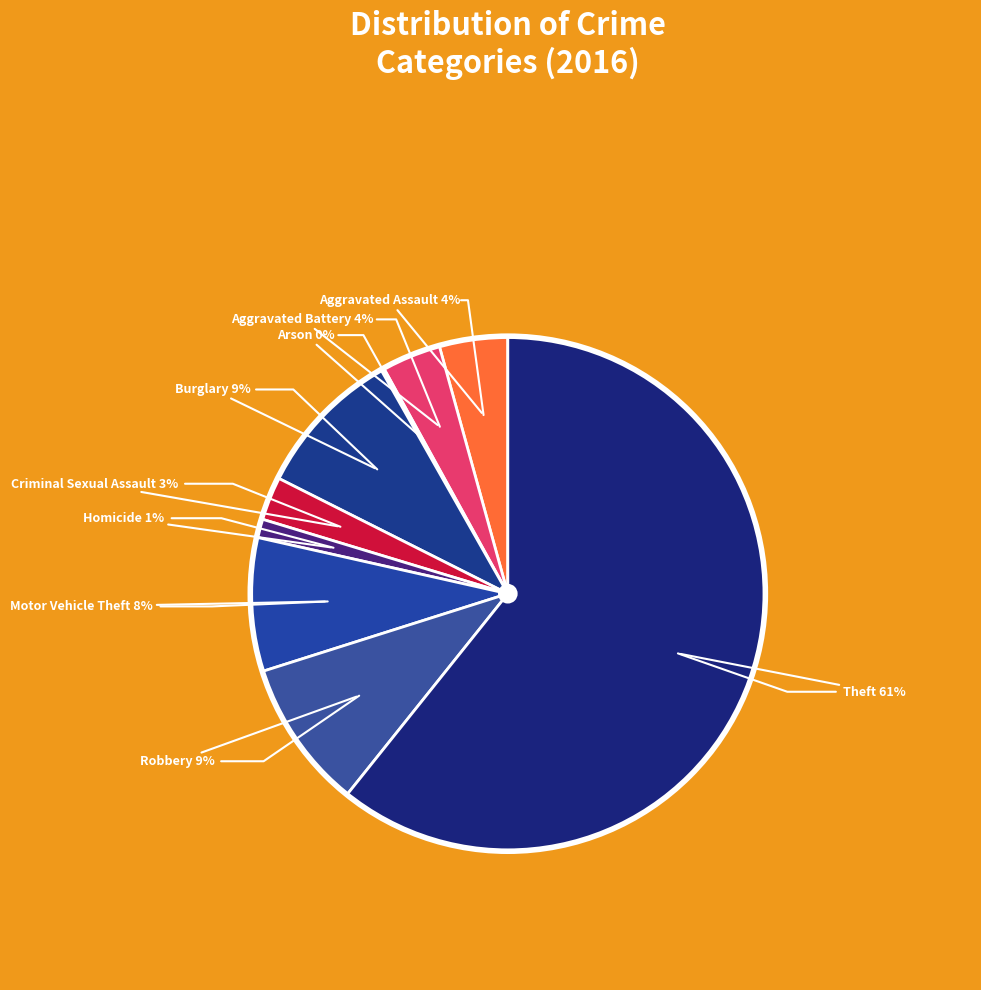

How much of the chart is everything except Motor Vehicle Theft?

91.6%